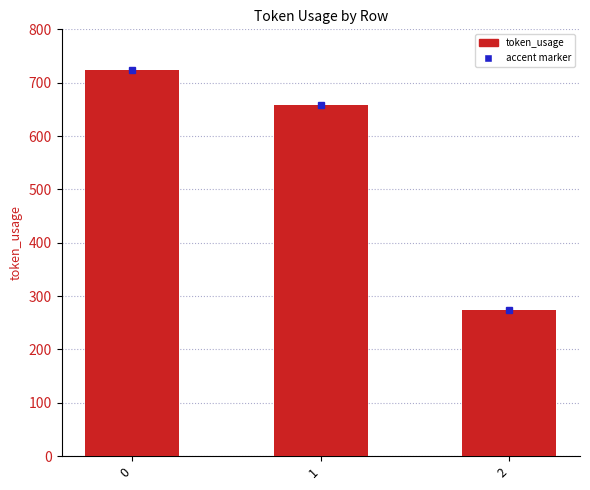

Reading left to right, what are all the values shown in this chart?

0=723	1=658	2=274